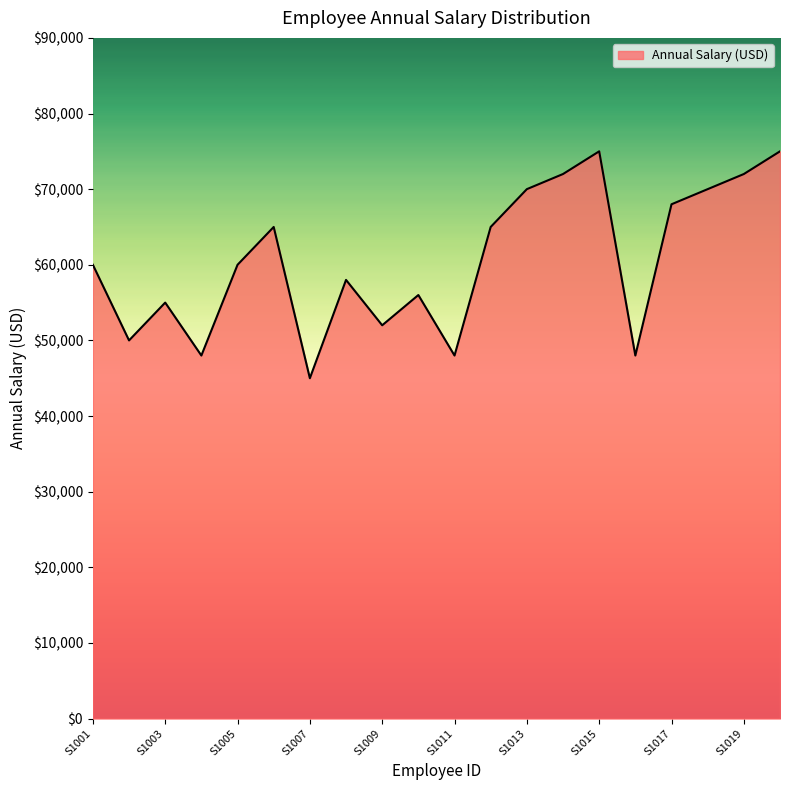

What is the minimum value shown in the chart?

45000